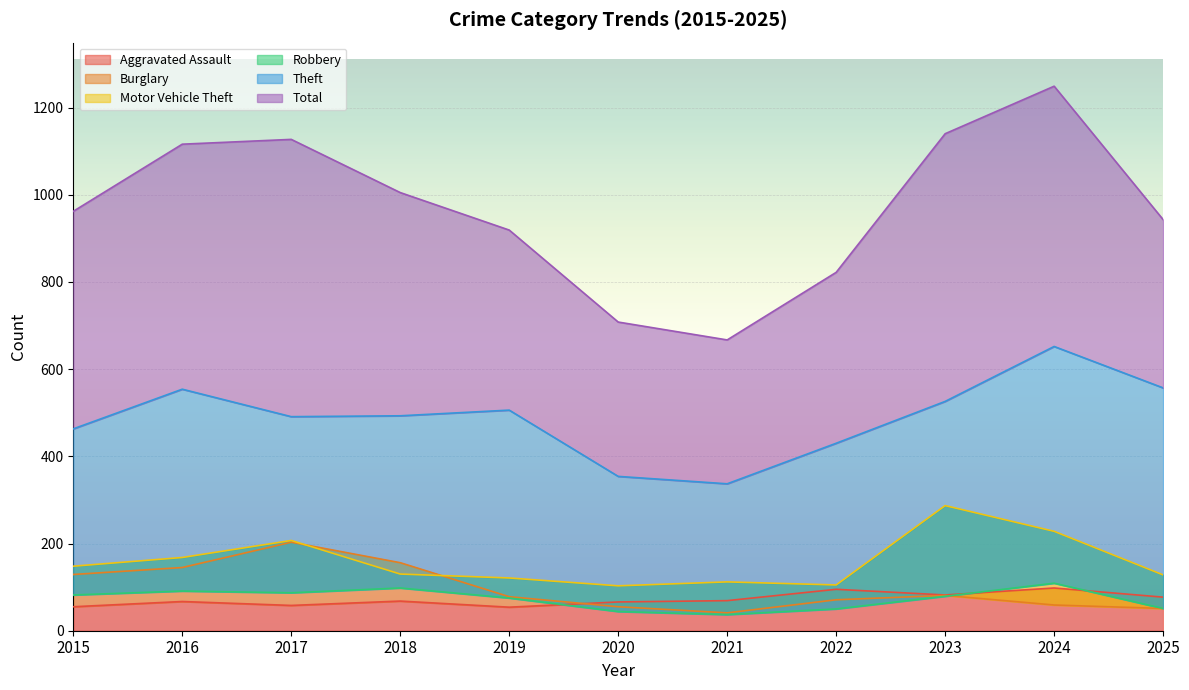

What is the total value across all series at 2015?

1839